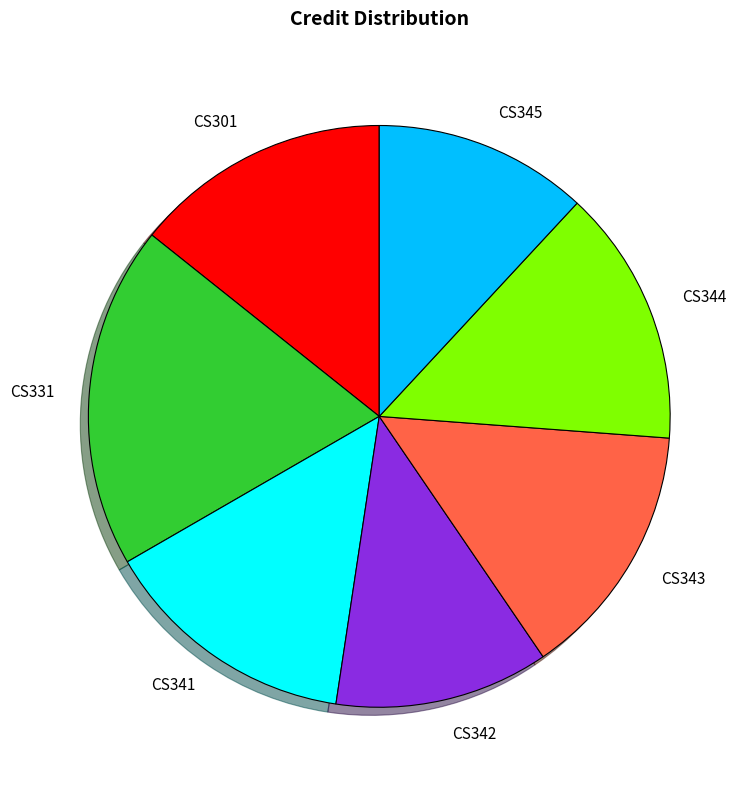

Is it true that CS301 is 14% of the pie?

True